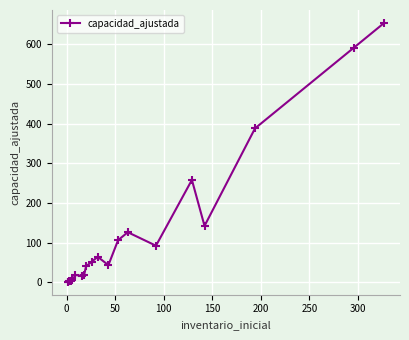

How many categories are shown in the chart?

20